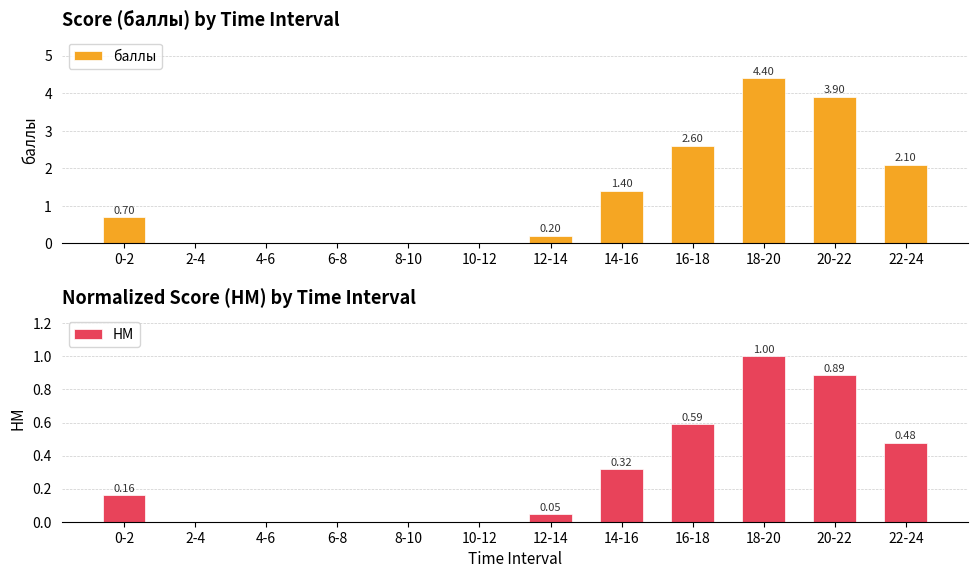

How many series are shown in this chart?

2